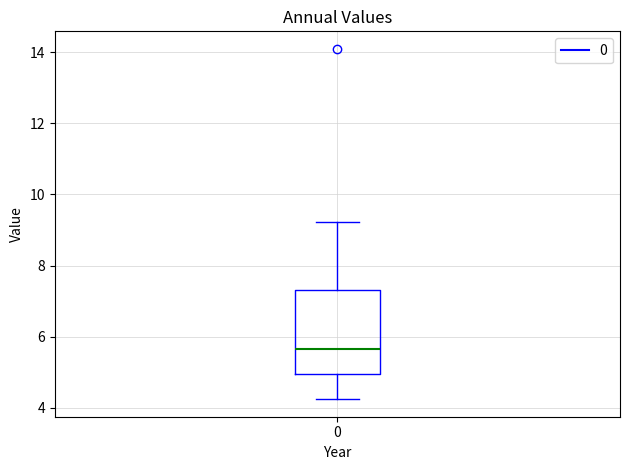

Where does the lower whisker of the box at x = 0 end on the y-axis? The values are not printed on the chart, so give them approximately, as read against the axis.

4.2